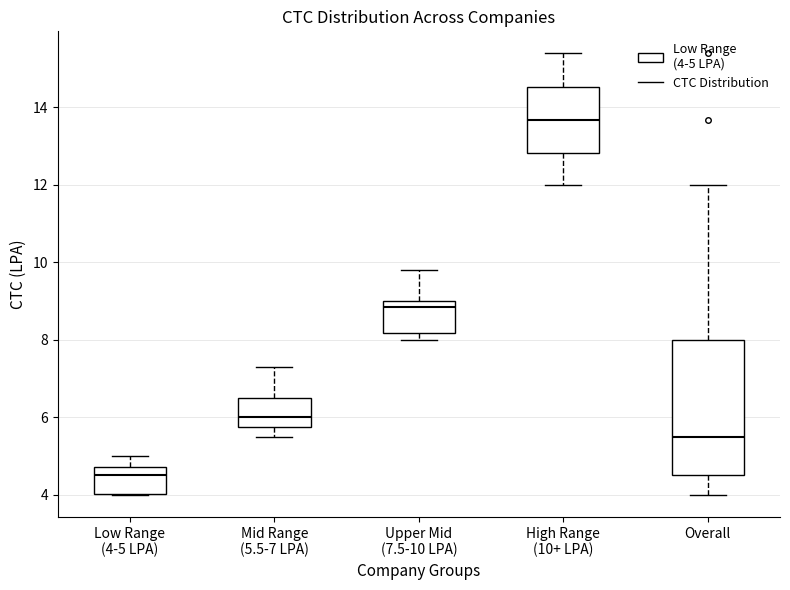

Reading left to right, read every box against the y-axis: the position of its median line, the range the box covers, and the ends of its whiskers. The values are not printed on the chart, so give them approximately, as read against the axis.

Low Range (4-5 LPA): median 4.6, box 4.0 to 4.8, whiskers 4.0 to 5.0
Mid Range (5.5-7 LPA): median 6.0, box 5.8 to 6.6, whiskers 5.6 to 7.4
Upper Mid (7.5-10 LPA): median 8.8, box 8.2 to 9.0, whiskers 8.0 to 9.8
High Range (10+ LPA): median 13.6, box 12.8 to 14.6, whiskers 12.0 to 15.4
Overall: median 5.6, box 4.6 to 8.0, whiskers 4.0 to 12.0